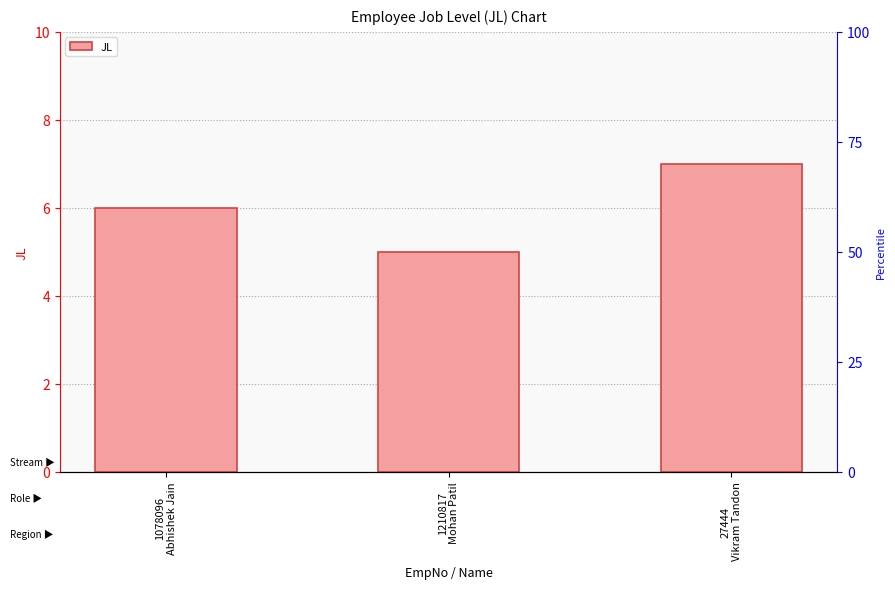

How many bars are there in total?

3